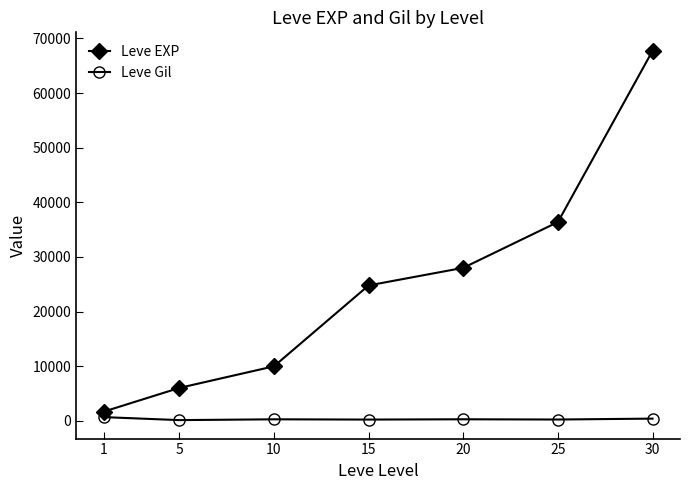

List the series in order of their overall mean, highest first.

Leve EXP, Leve Gil